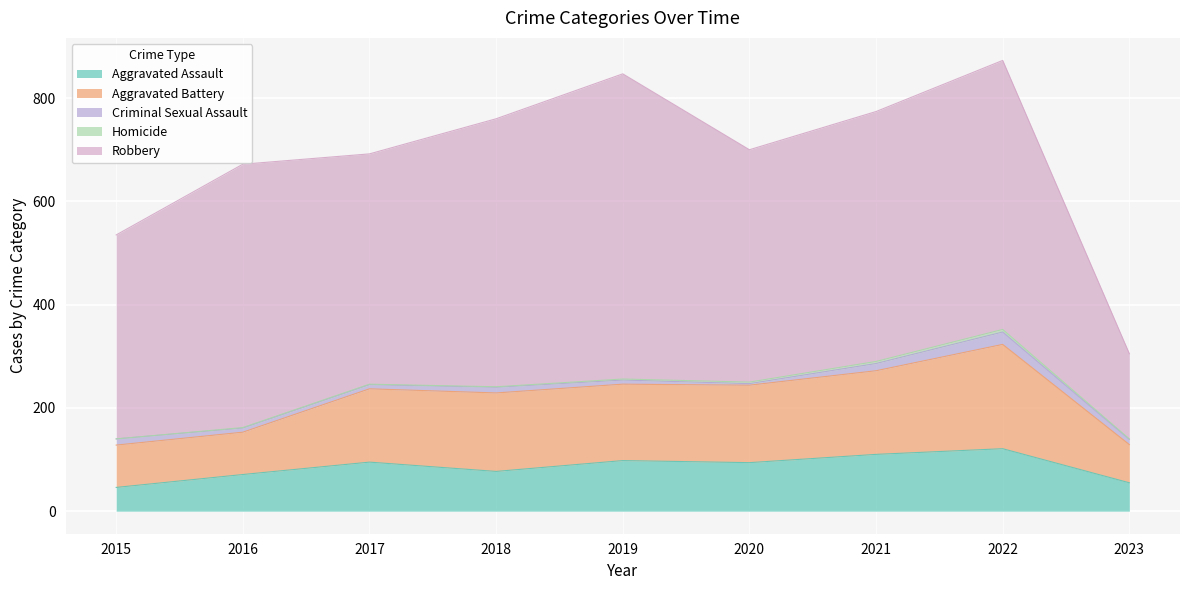

True or false: Aggravated Battery and Aggravated Assault cross at least once.

False